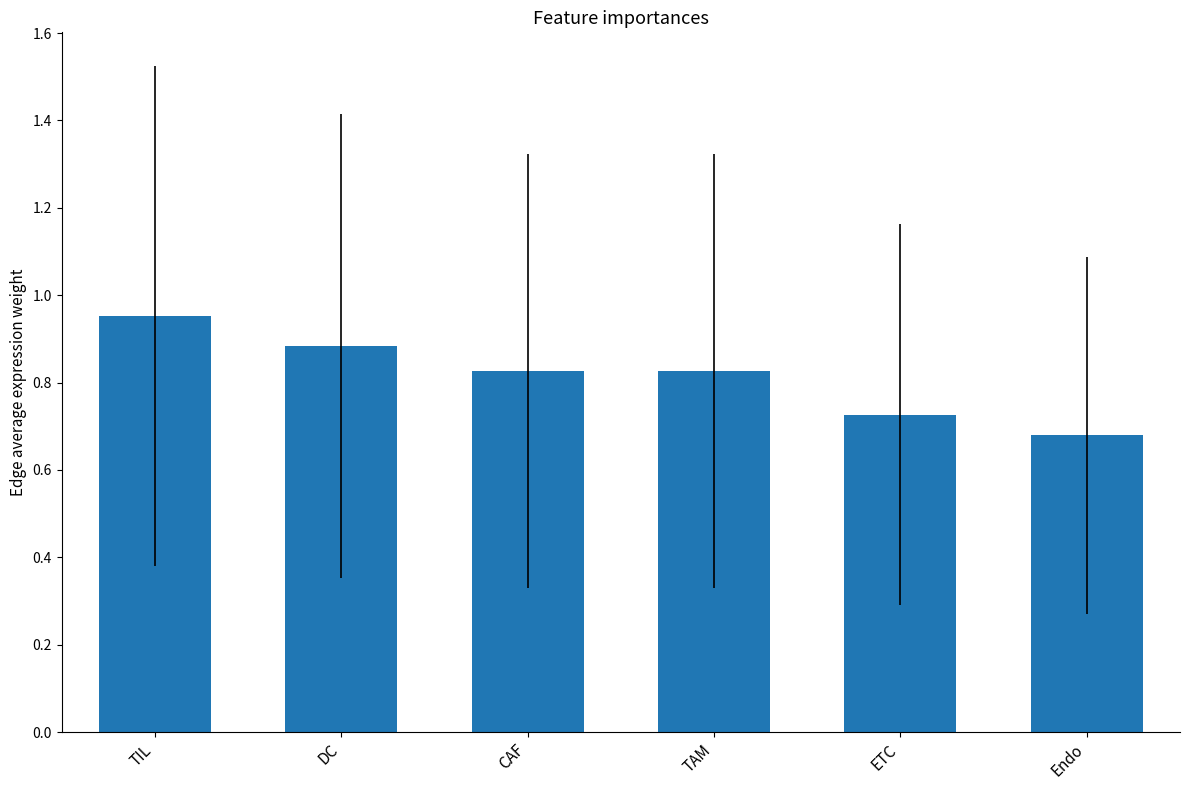

What is the difference between the maximum and minimum values?

0.3